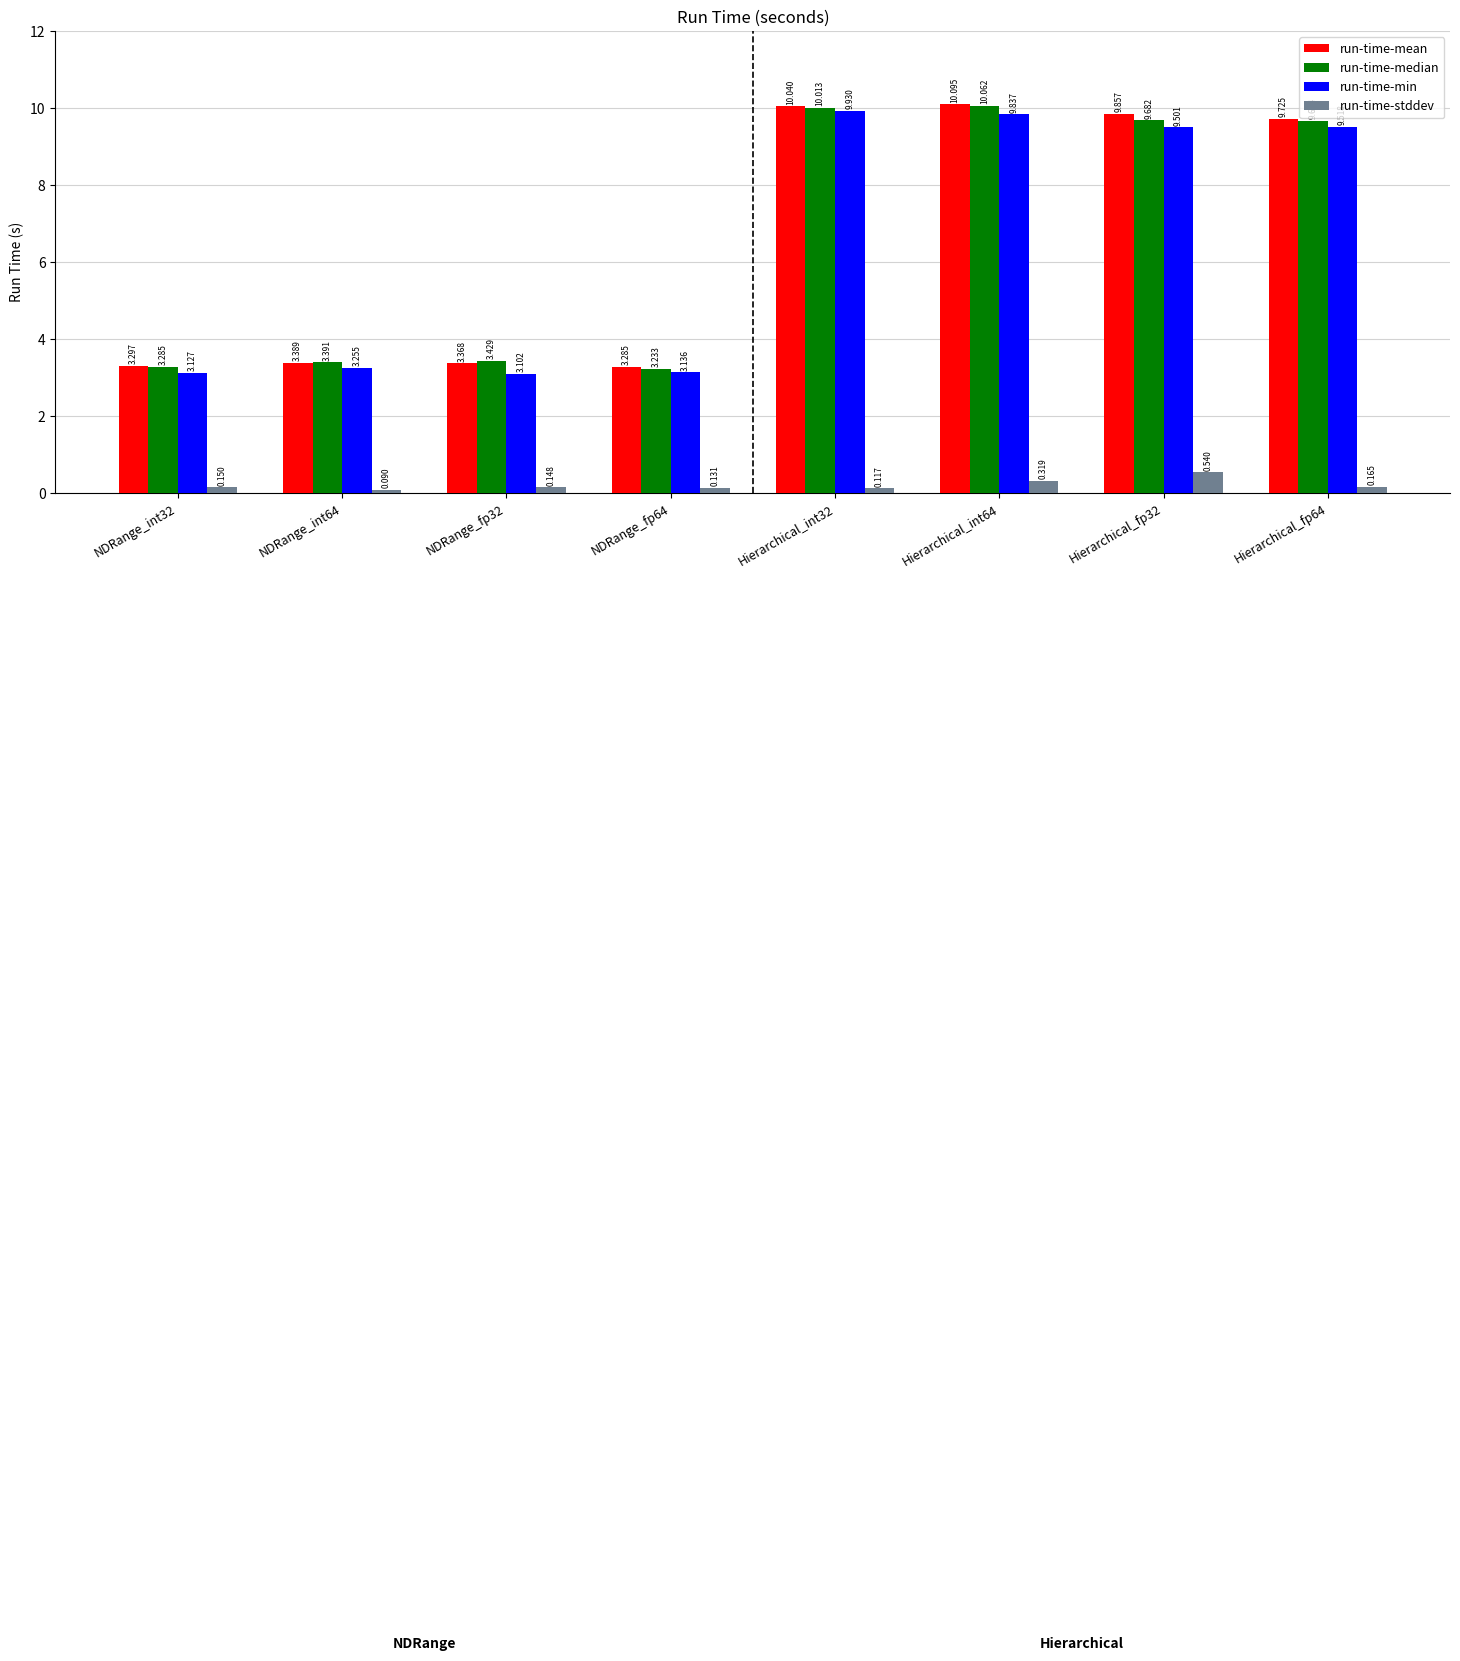

What is the label of the 6th bar from the left?

Hierarchical_int64